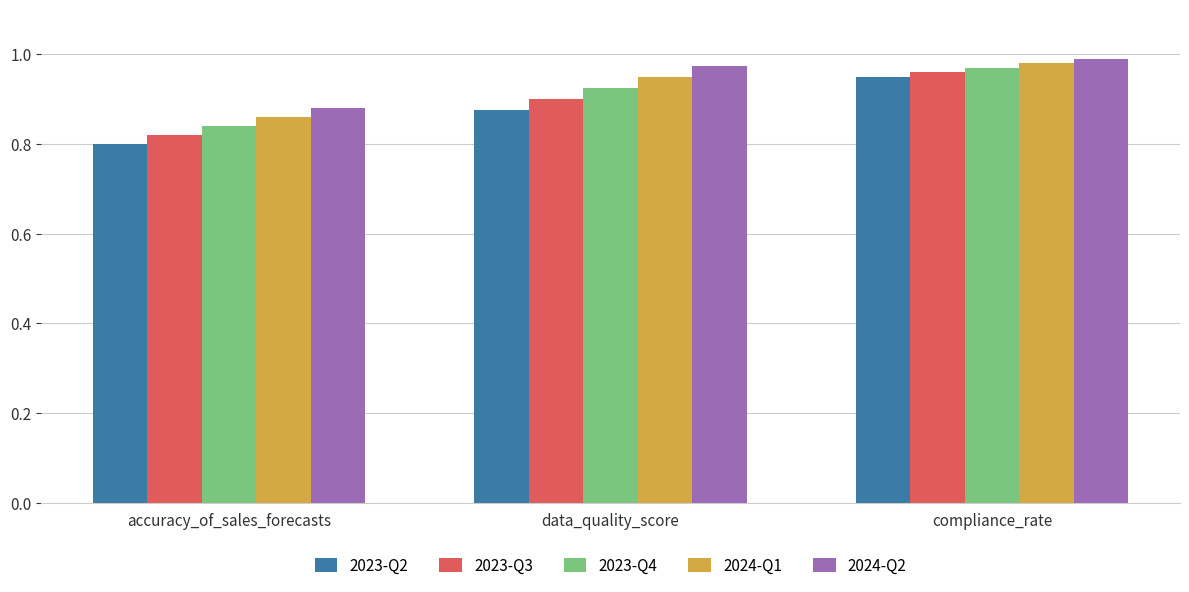

Rank the categories by 2024-Q1 value from lowest to highest.

accuracy_of_sales_forecasts, data_quality_score, compliance_rate